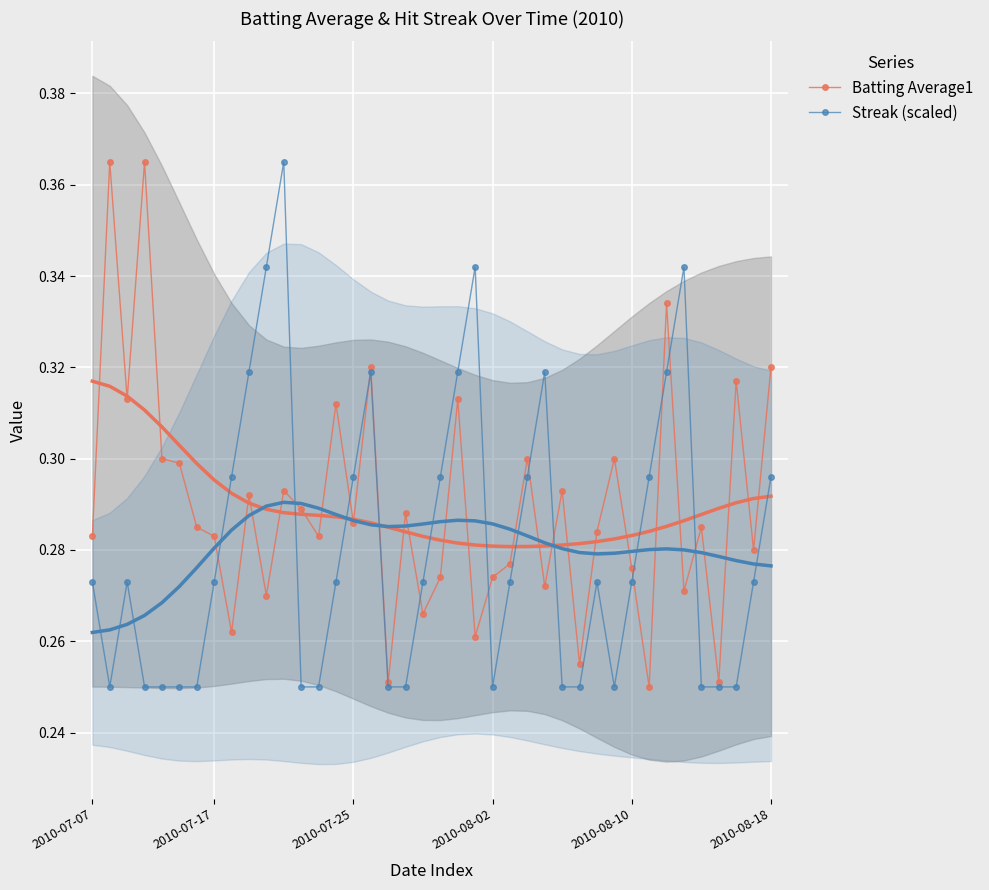

Count the Streak (scaled) values in the range 0 to 1.

40